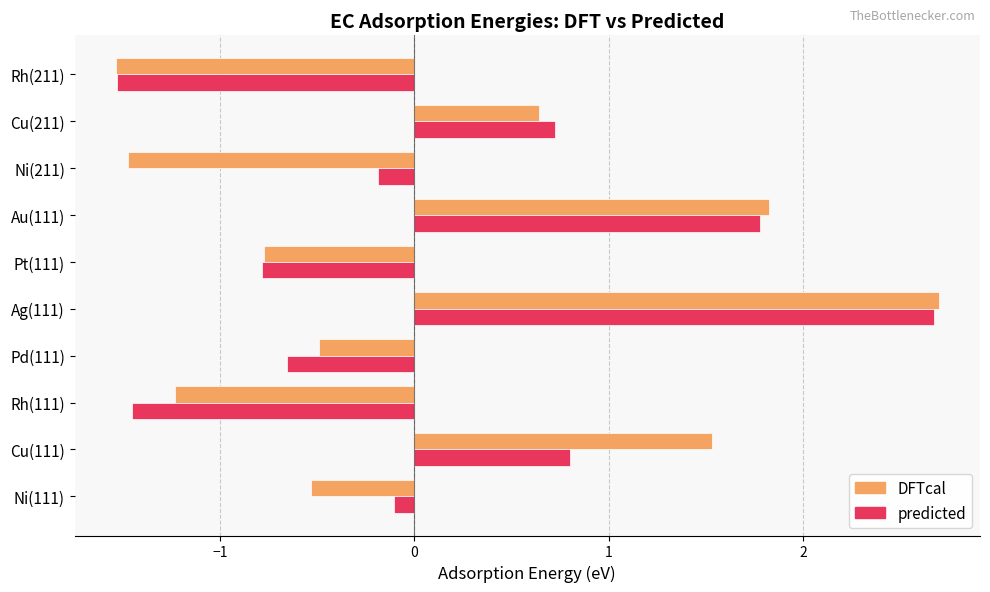

What is the difference between the DFTcal values at Ni(111) and Cu(211)?

1.2